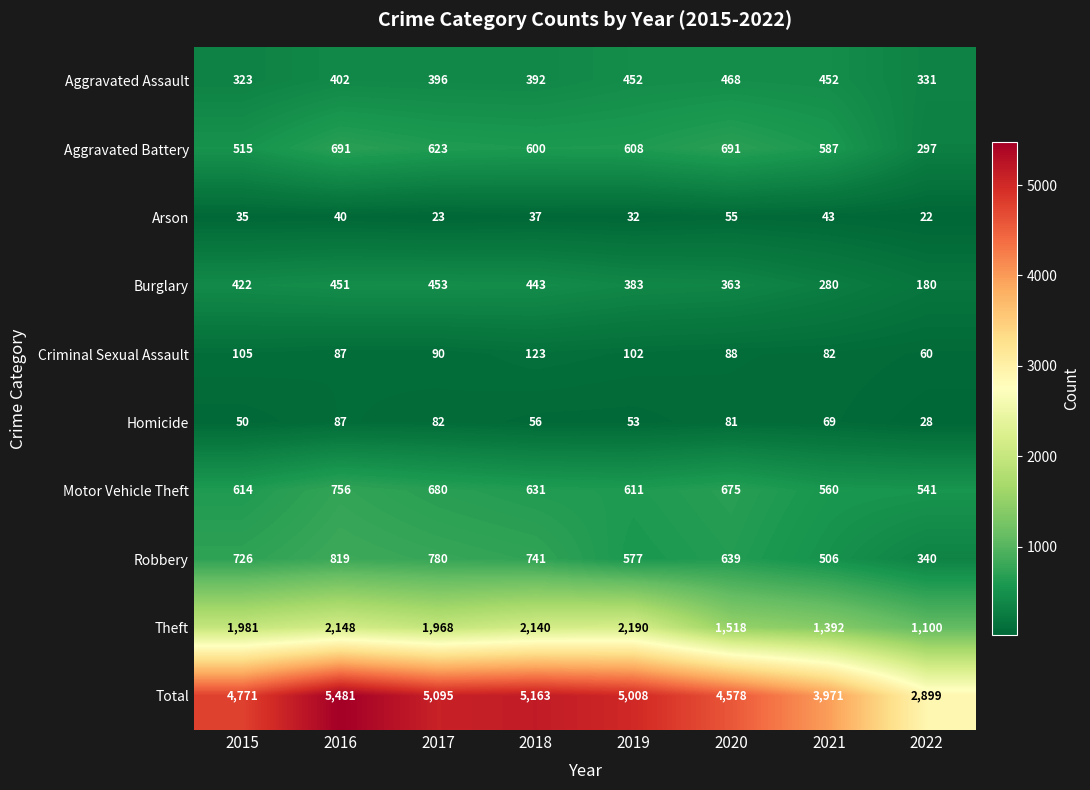

What is the difference between the maximum and minimum values in the Total series?

2582